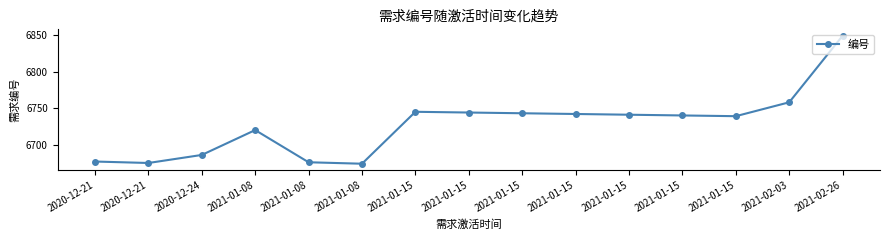

List the labels in order of value, smallest first.

2021-01-08, 2020-12-21, 2021-01-08, 2020-12-21, 2020-12-24, 2021-01-08, 2021-01-15, 2021-01-15, 2021-01-15, 2021-01-15, 2021-01-15, 2021-01-15, 2021-01-15, 2021-02-03, 2021-02-26